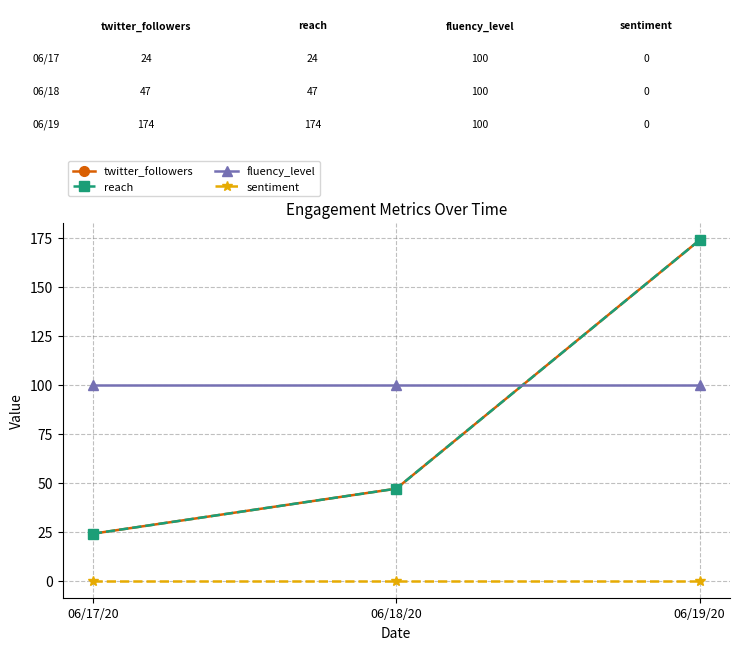

How many lines are shown in the chart?

4